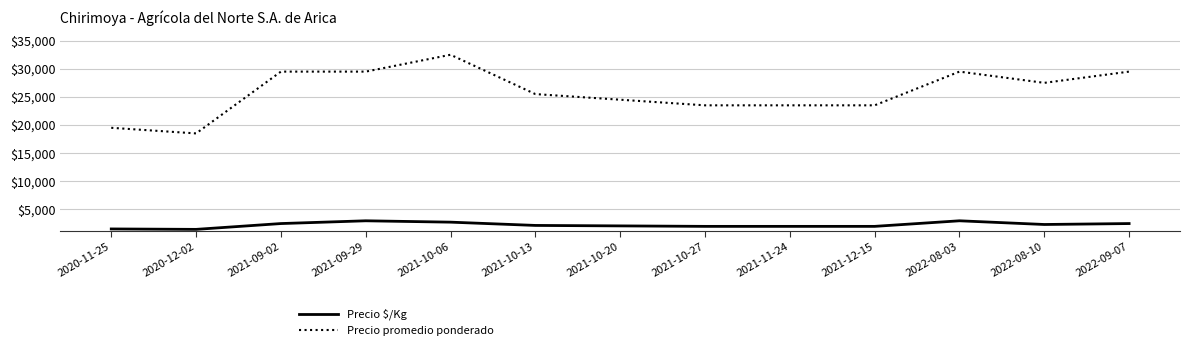

What position from the left is 2022-08-03?

11